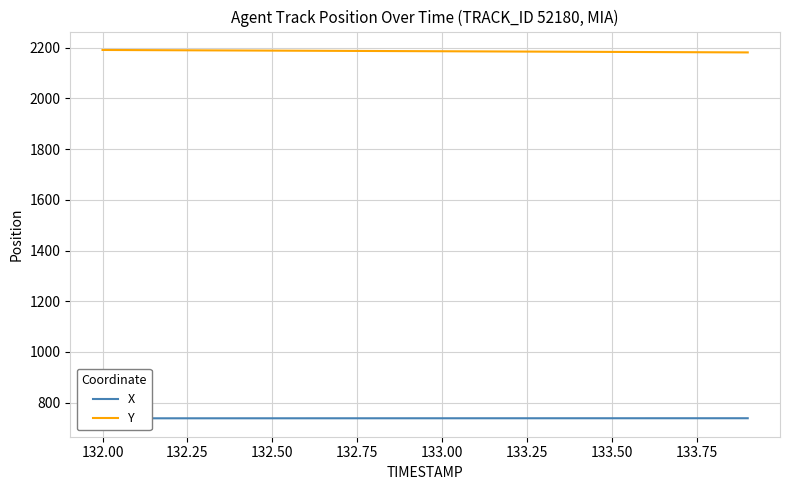

What is the minimum value for Y?

2181.4